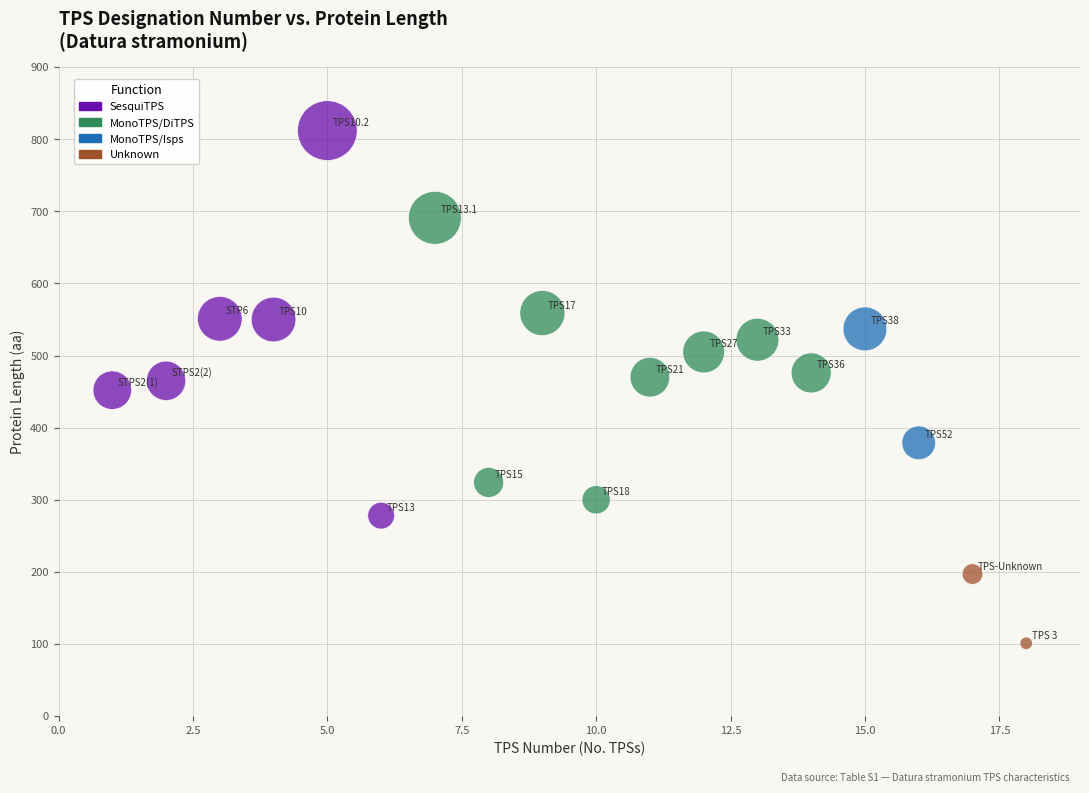

What are all the series names shown in the legend?

SesquiTPS, MonoTPS/DiTPS, MonoTPS/Isps, Unknown